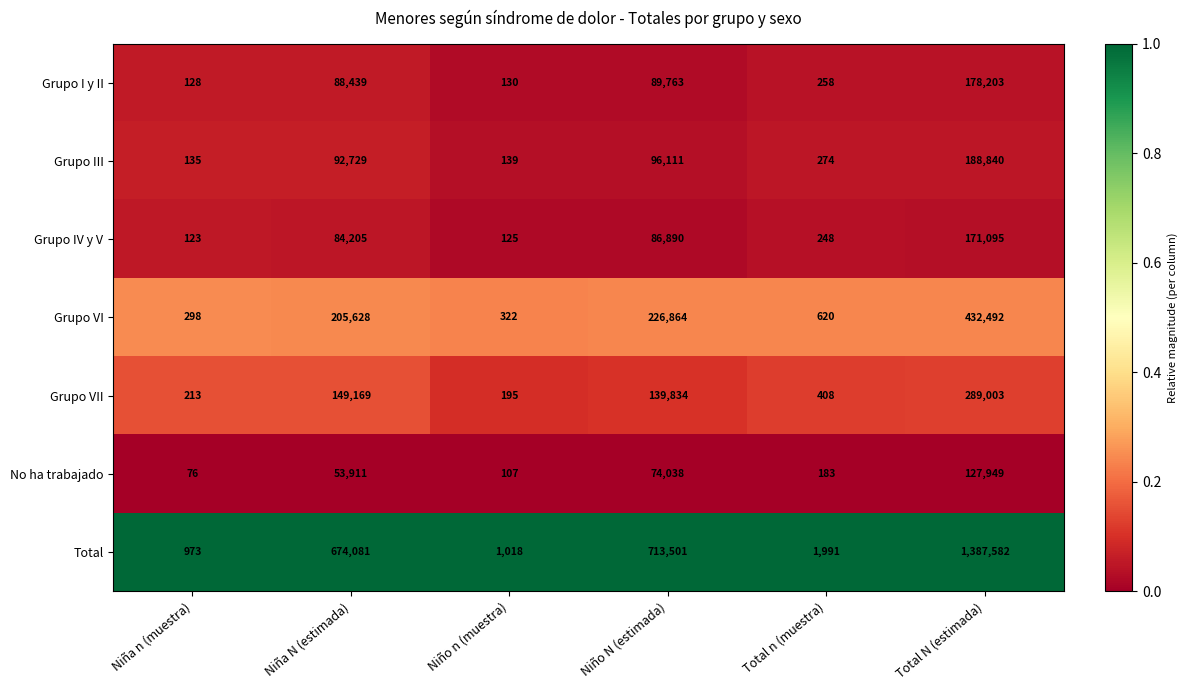

Which series has the largest range (max minus min)?

Total